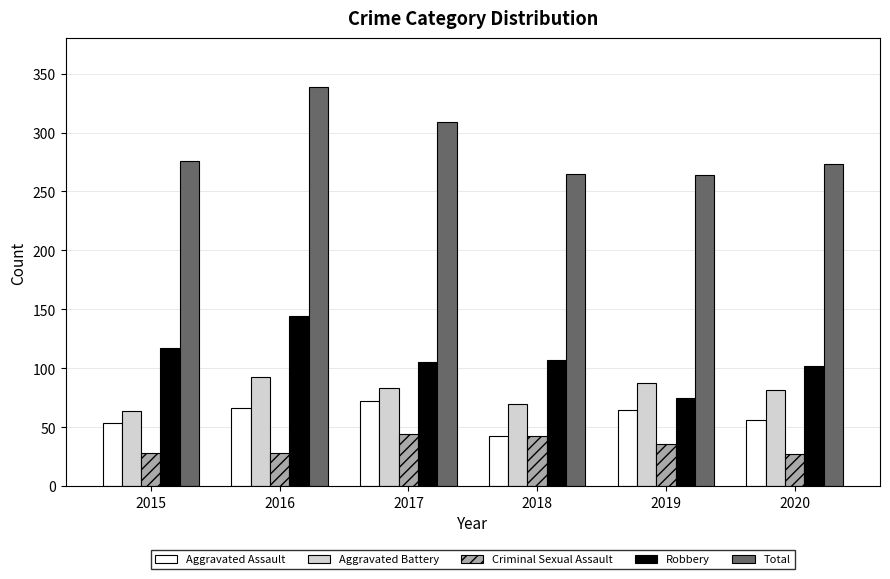

Which series changed the most between 2015 and 2019?

Robbery